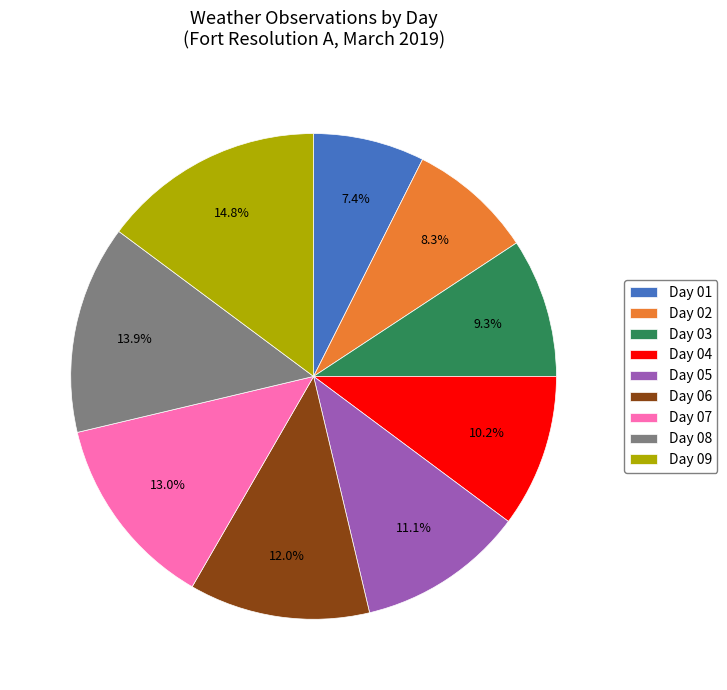

Approximately how many times larger is the value at Day 01 compared to Day 06?

0.6